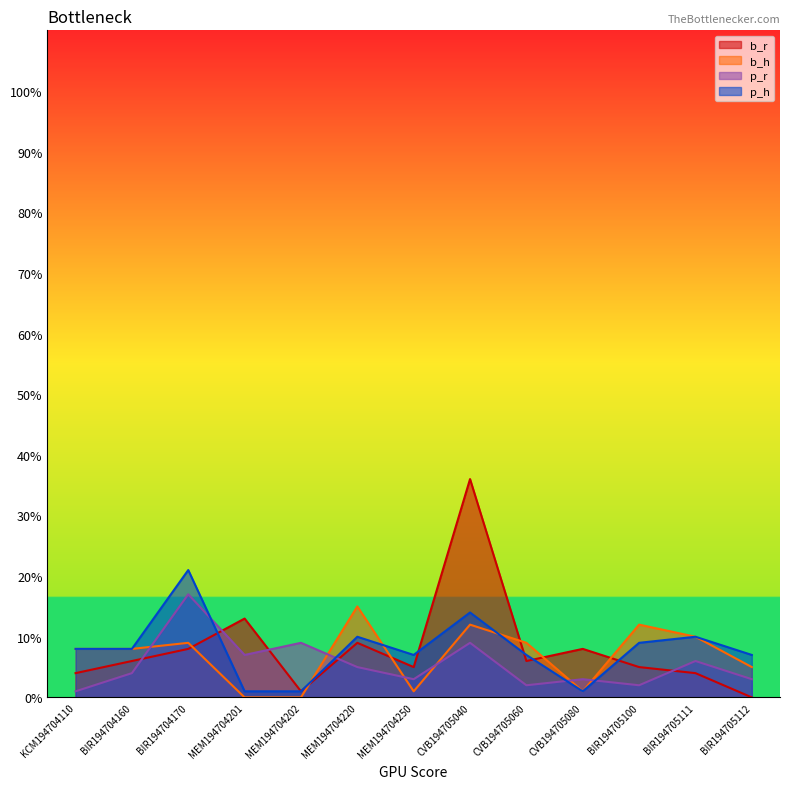

True or false: p_h has more than 0 interior local peaks.

True